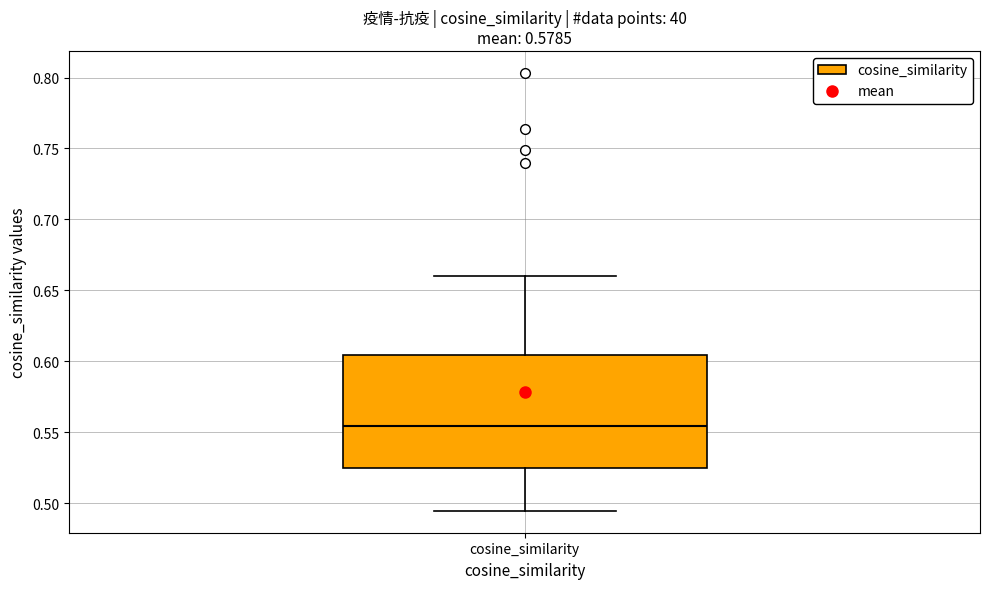

Where does the upper whisker of the box for cosine_similarity end on the y-axis? The values are not printed on the chart, so give them approximately, as read against the axis.

0.660